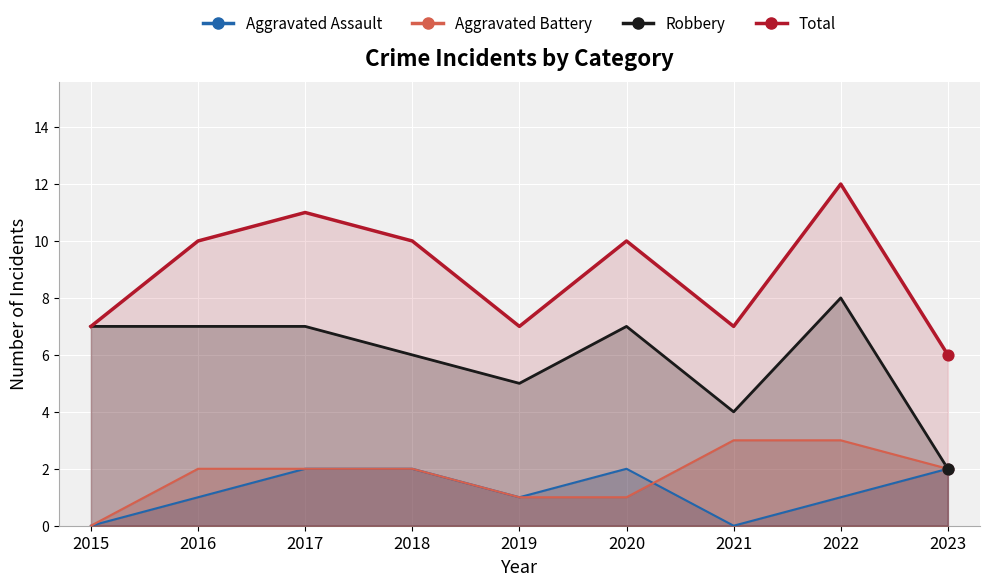

At which category is the sum across all series the highest?

2022